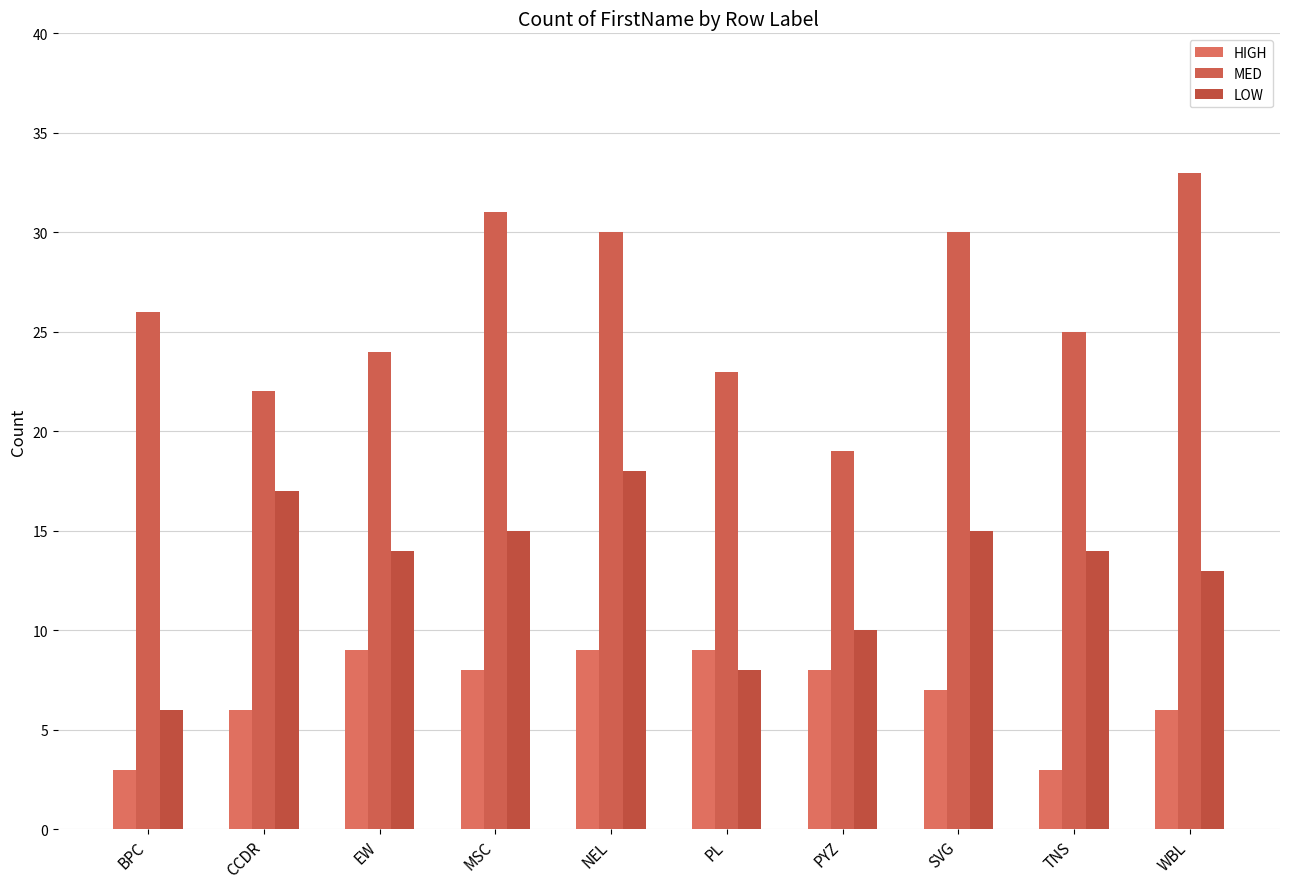

At how many categories does at least one series exceed 18?

10